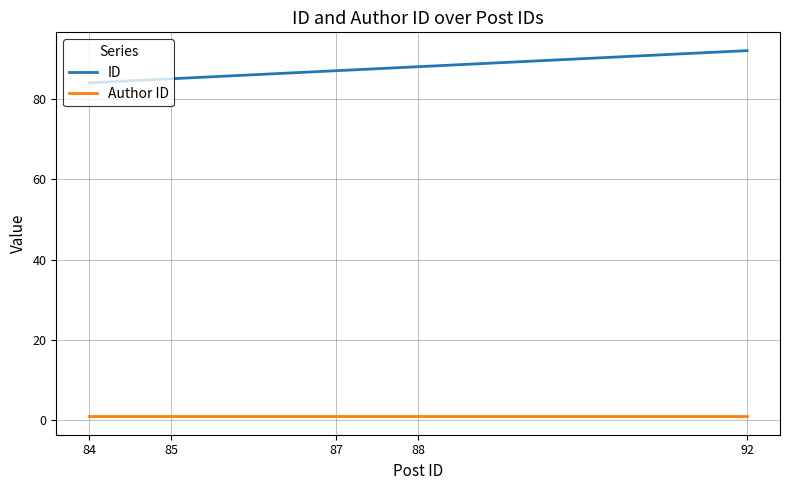

Read the ID value at 84.

84